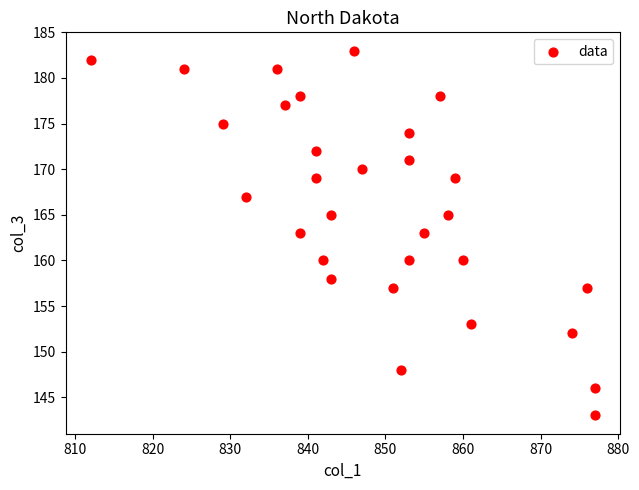

What is the range of X values (max minus min)?

65